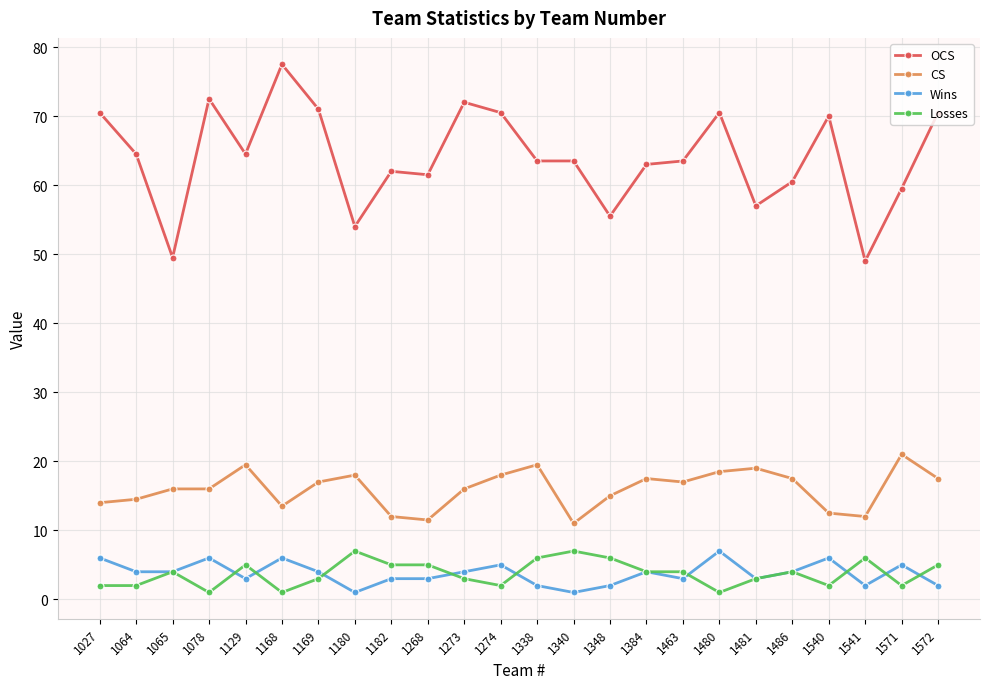

What are all the series names shown in the legend?

OCS, CS, Wins, Losses